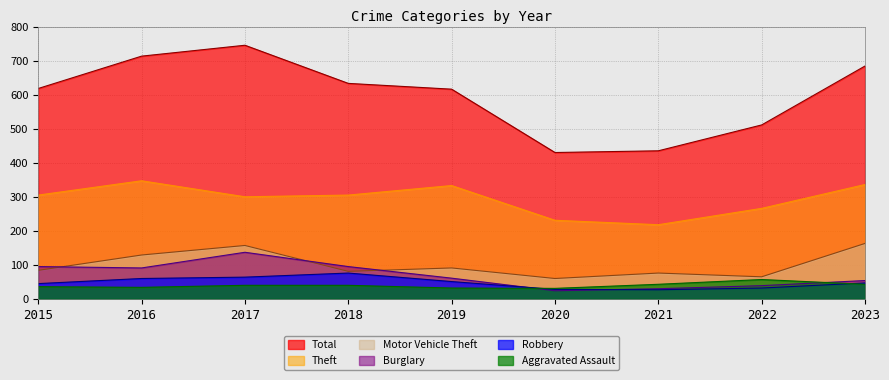

At which category does Total reach its first local peak?

2017